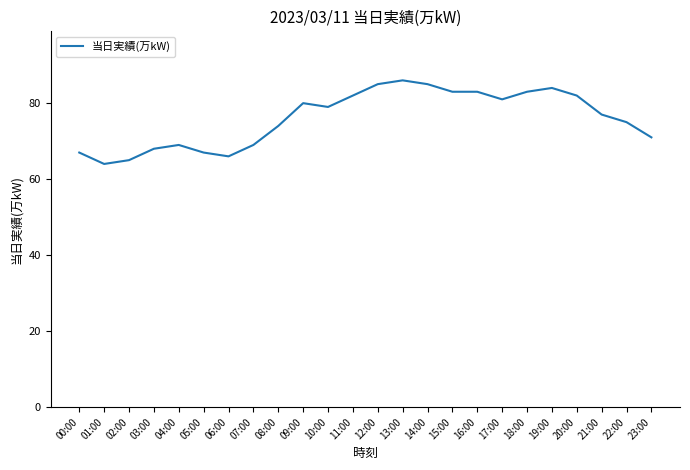

What is the smallest value displayed?

64